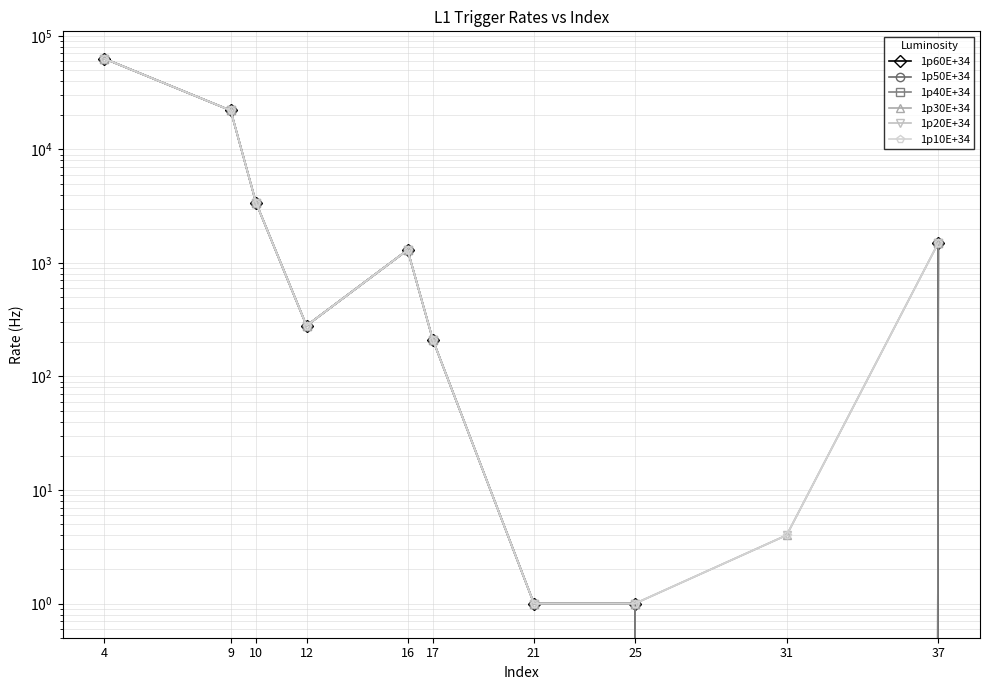

True or false: 1p20E+34 and 1p50E+34 cross at least once.

False